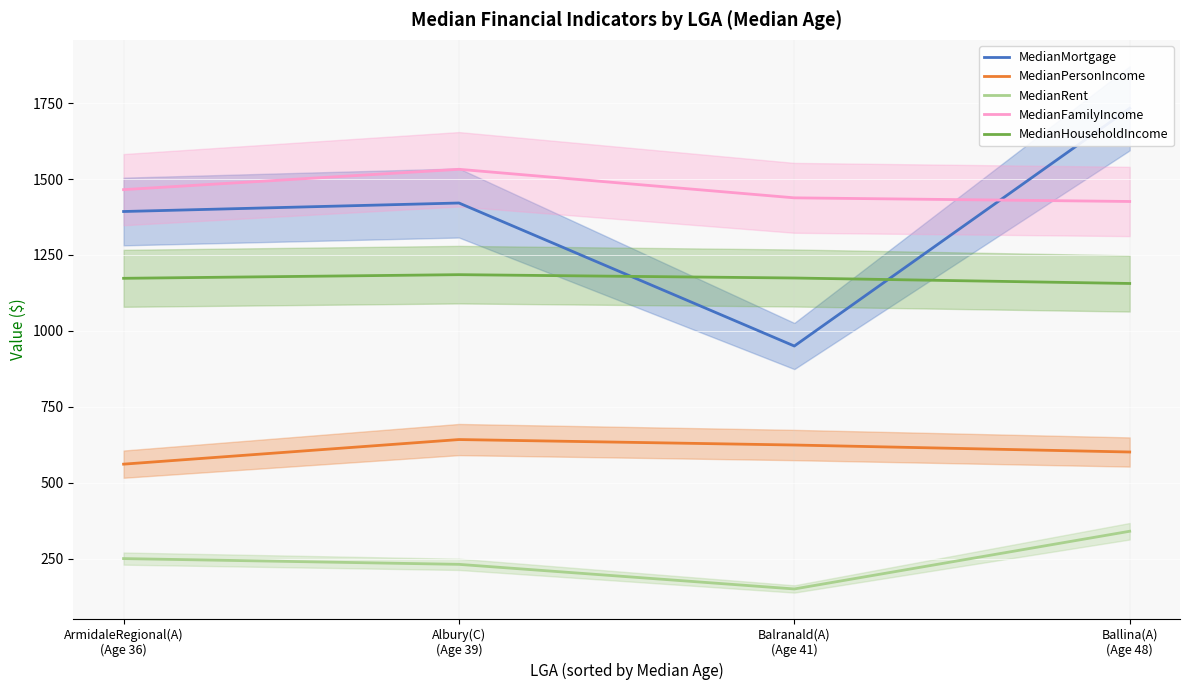

Which series has the largest total across all categories?

MedianFamilyIncome